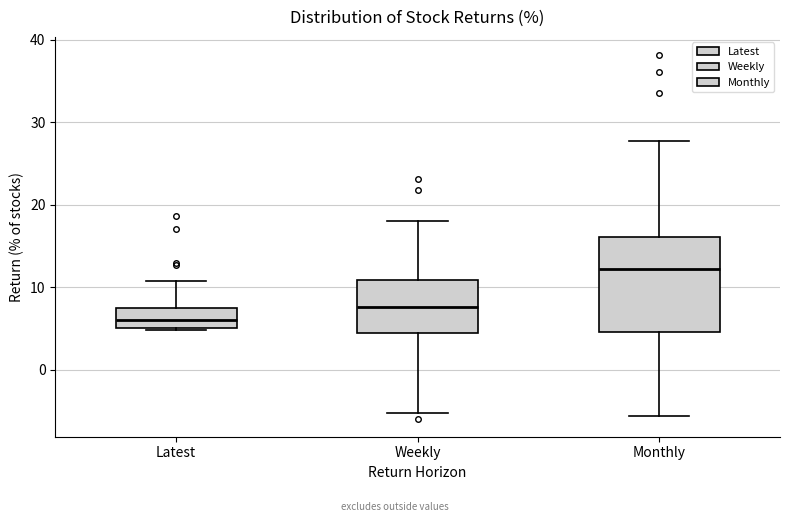

Comparing the boxes themselves (not the whiskers), which one is the tallest?

Monthly